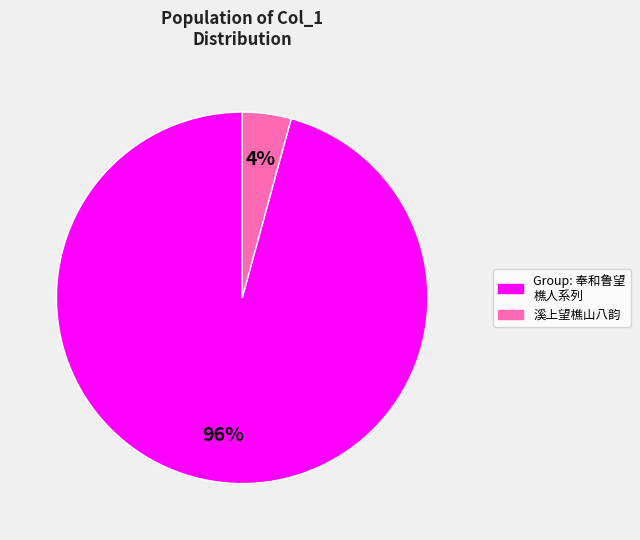

Does 溪上望樵山八韵 represent more than half of the total?

No